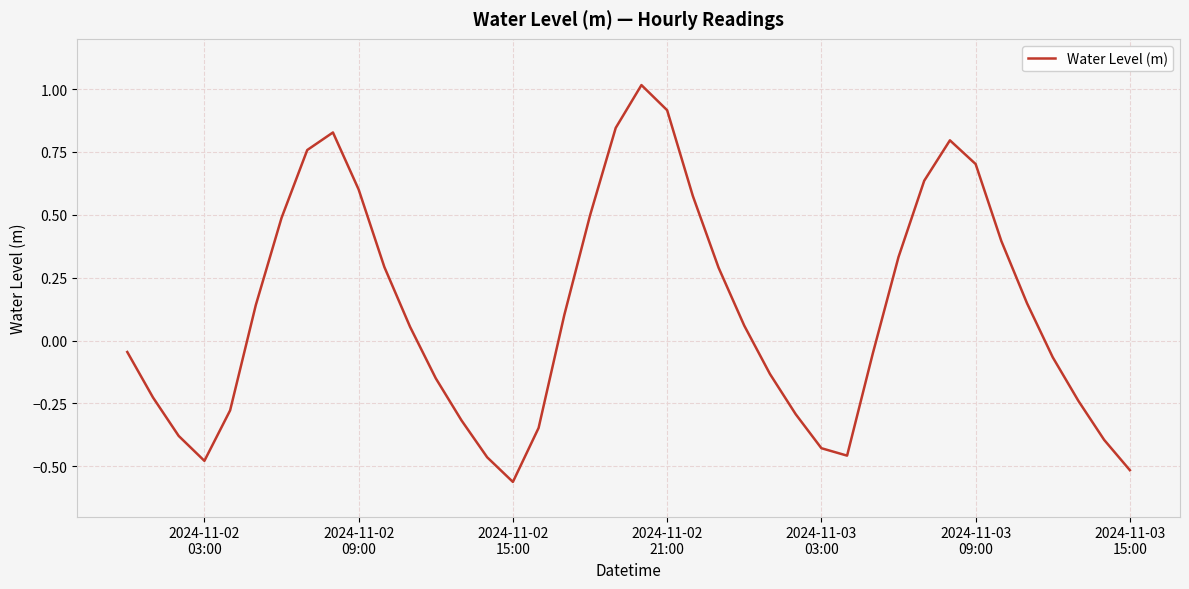

What is the maximum value shown in the chart?

1.0